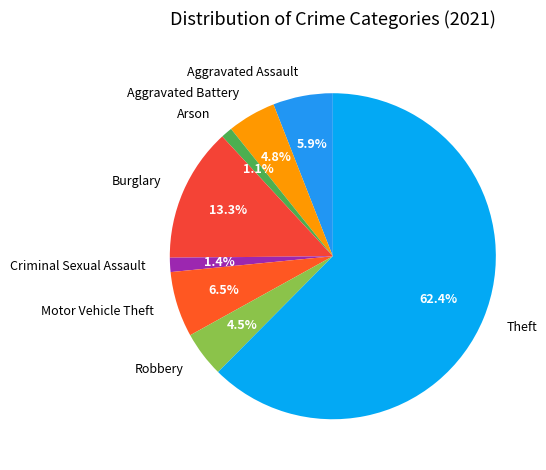

Approximately how many times larger is the value at Motor Vehicle Theft compared to Aggravated Assault?

1.1